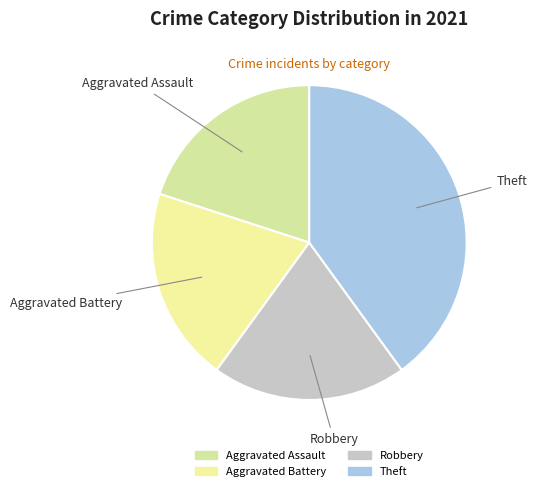

Approximately how many times larger is the value at Aggravated Assault compared to Theft?

0.5